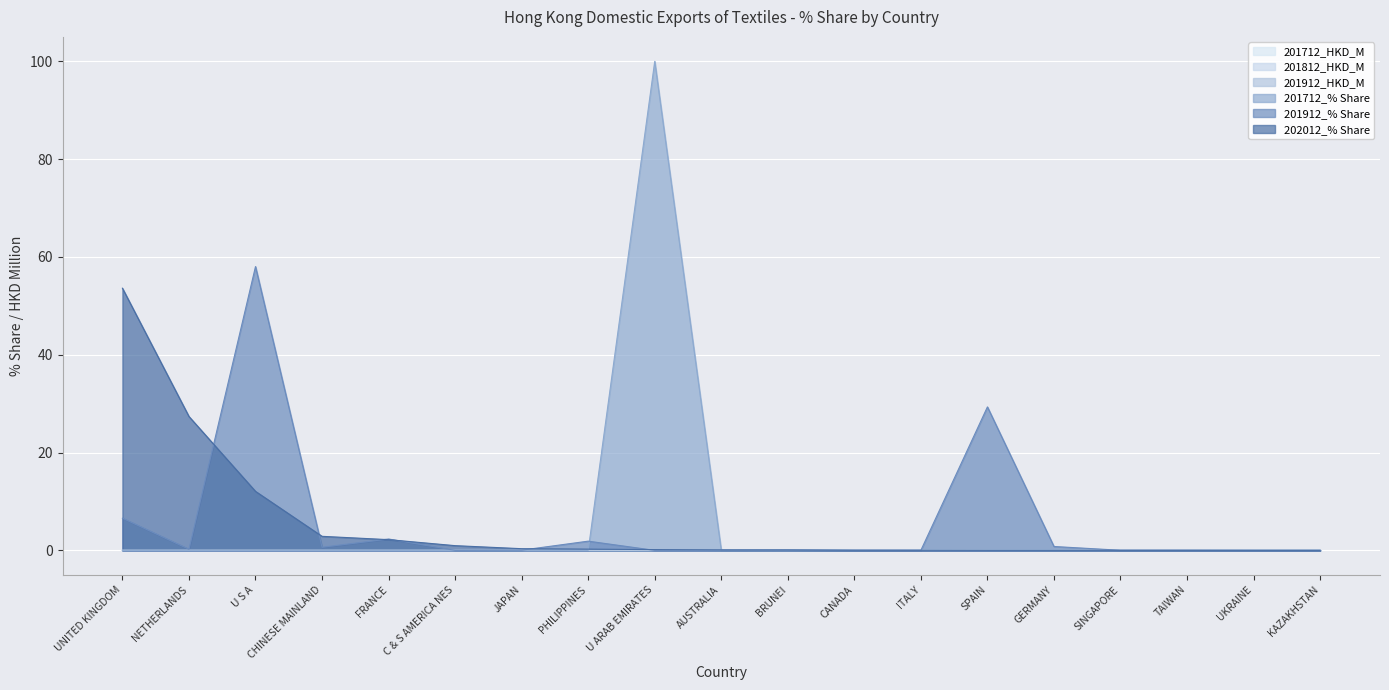

At which category does 201912_HKD_M reach its first local peak?

U S A